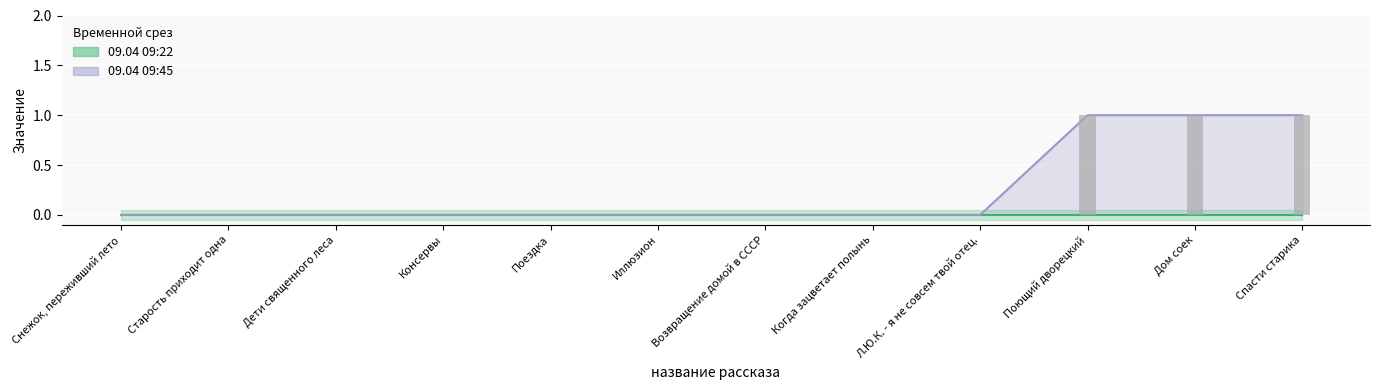

How many values are between 0 and 1?

12